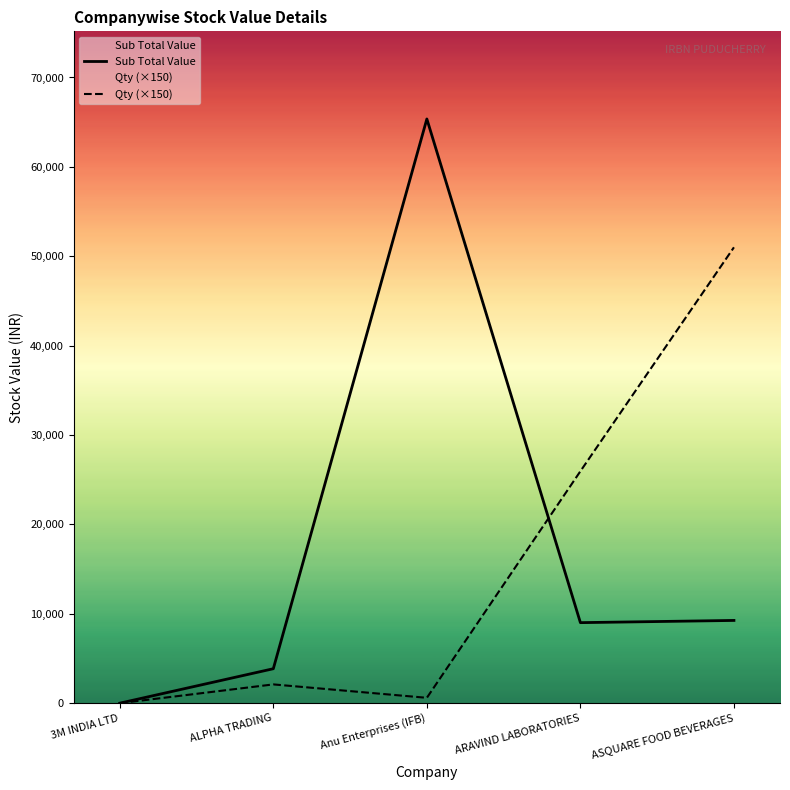

In Sub Total Value, how many points are lower than both neighbors (excluding endpoints)?

1